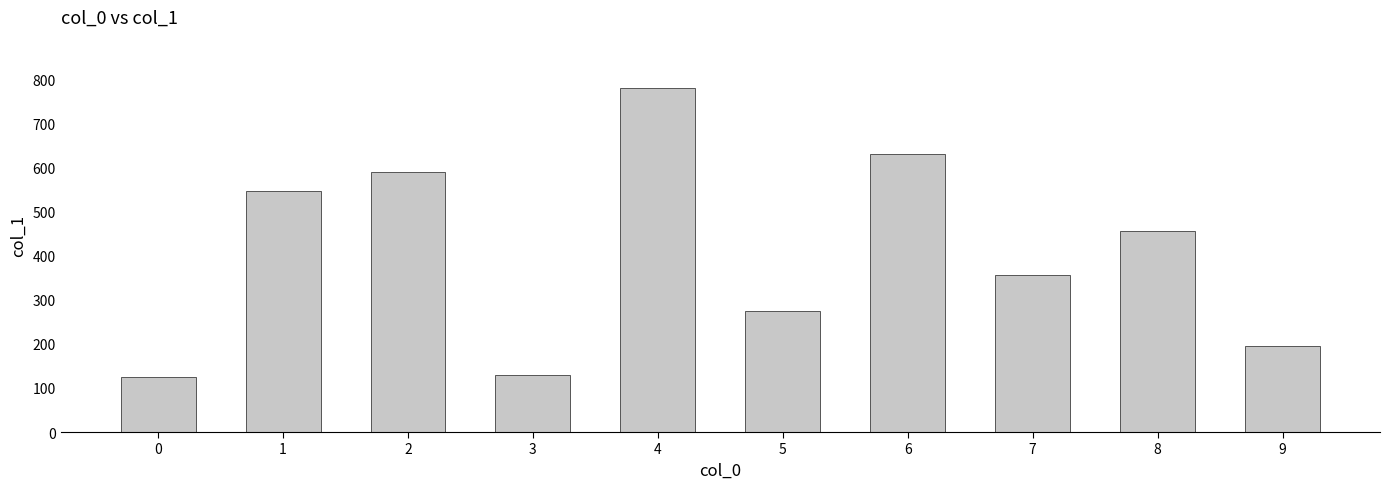

How many bars are there in total?

10